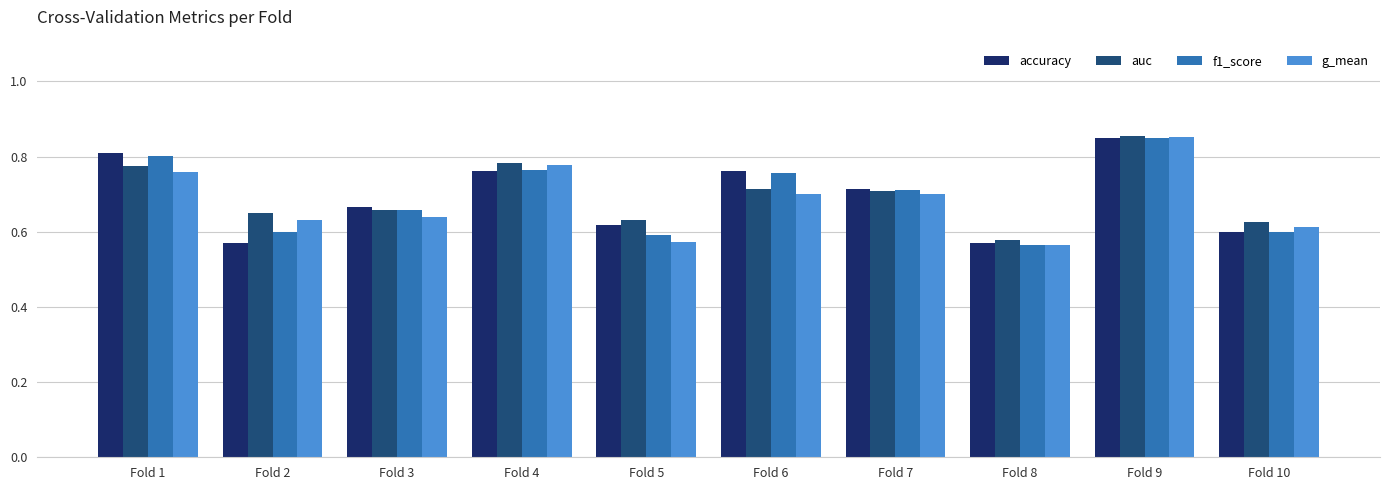

Is it true that auc equals 0.8 at Fold 5?

False